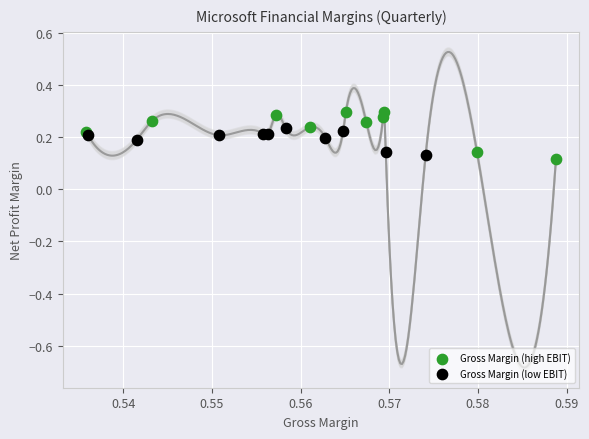

Which series reaches the maximum Y coordinate?

Gross Margin (high EBIT)